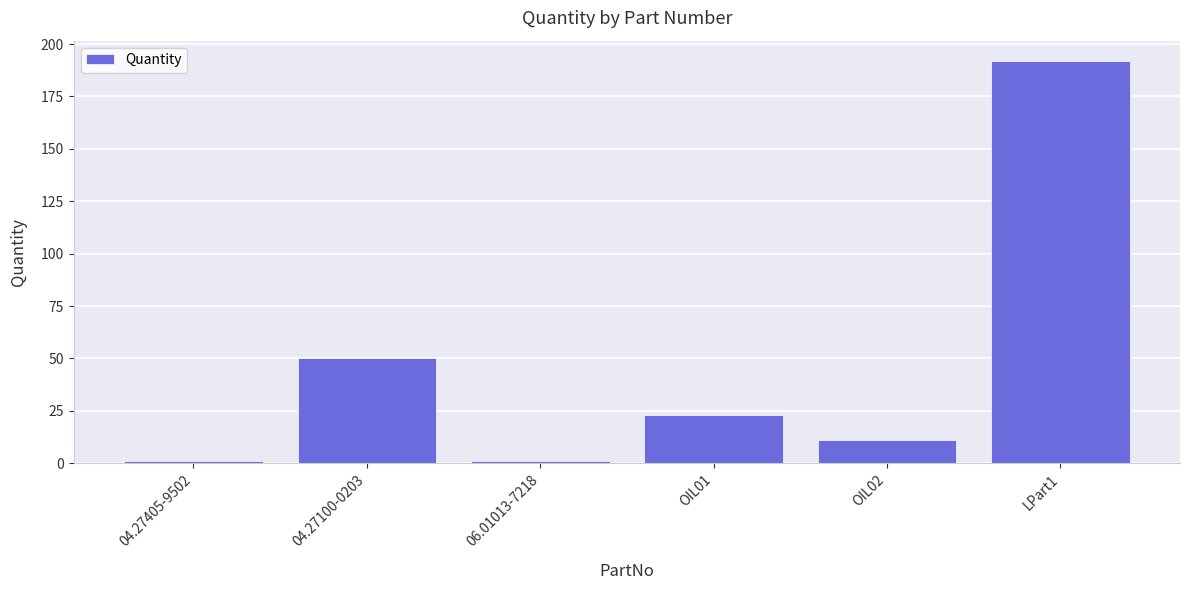

What is the difference between the values at OIL02 and 04.27100-0203?

39